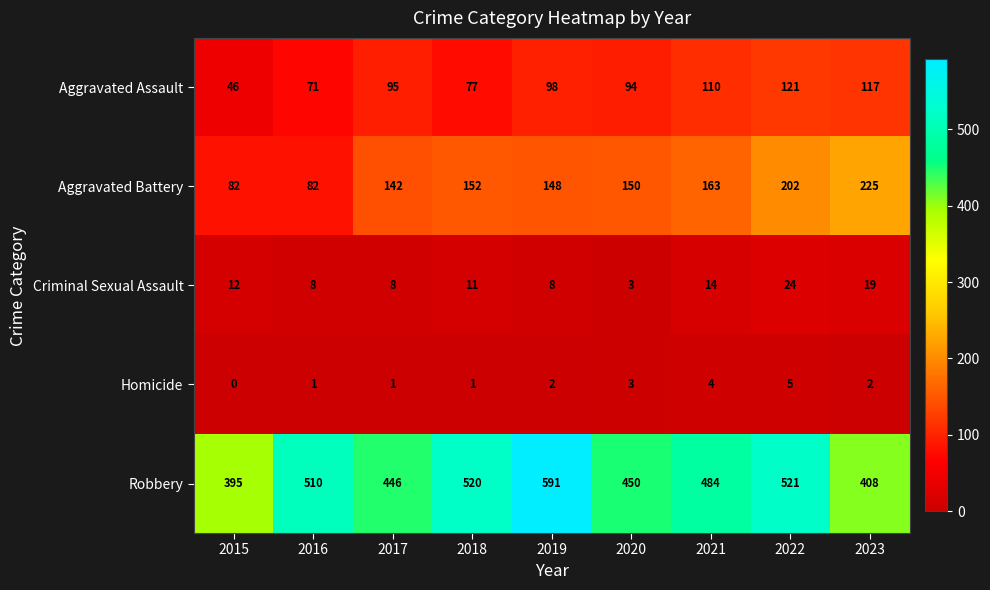

True or false: Aggravated Battery has a value of 120 at 2015.

False